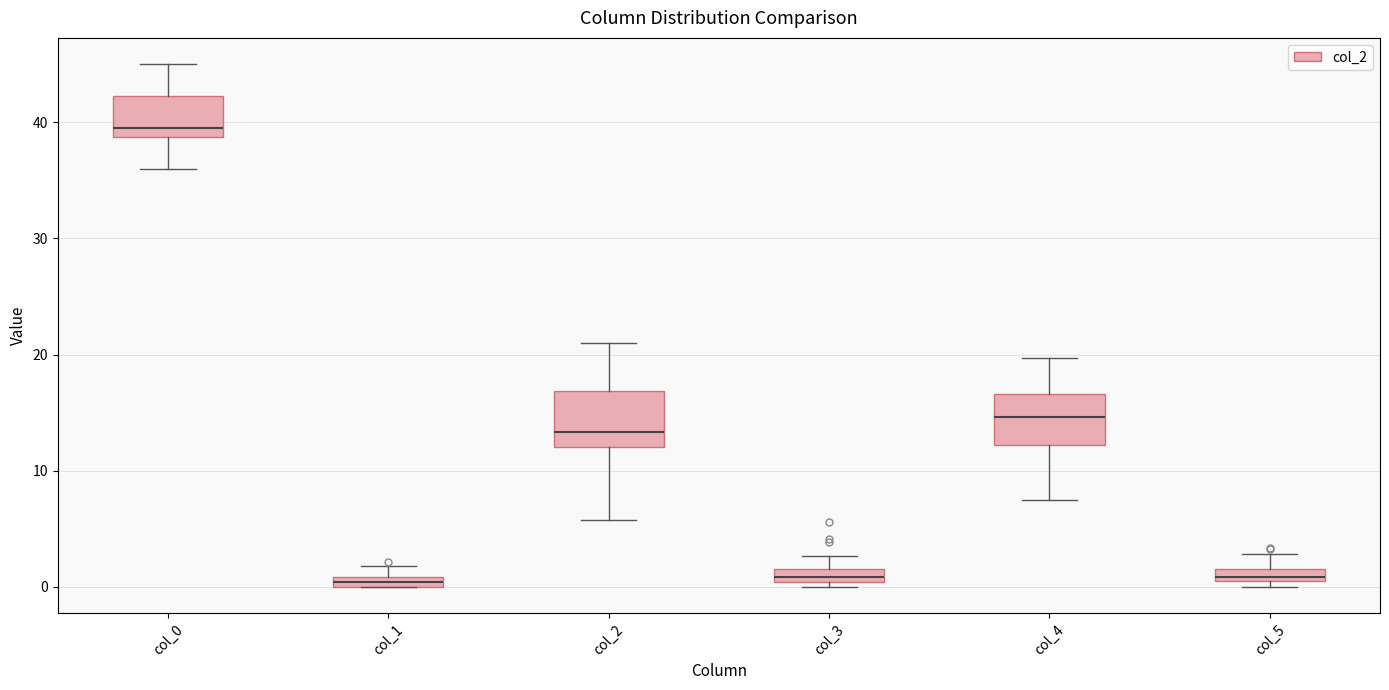

Which box's median line is the highest?

col_0